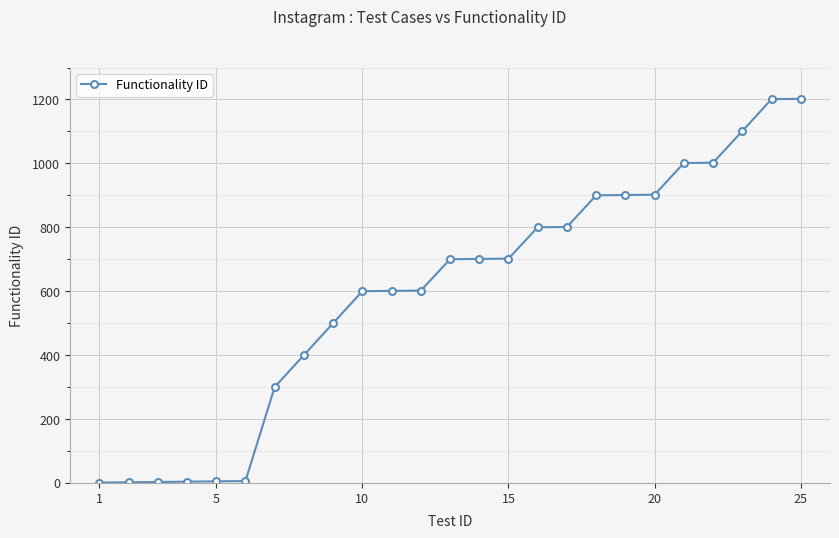

What is the difference between the maximum and minimum values?

1201